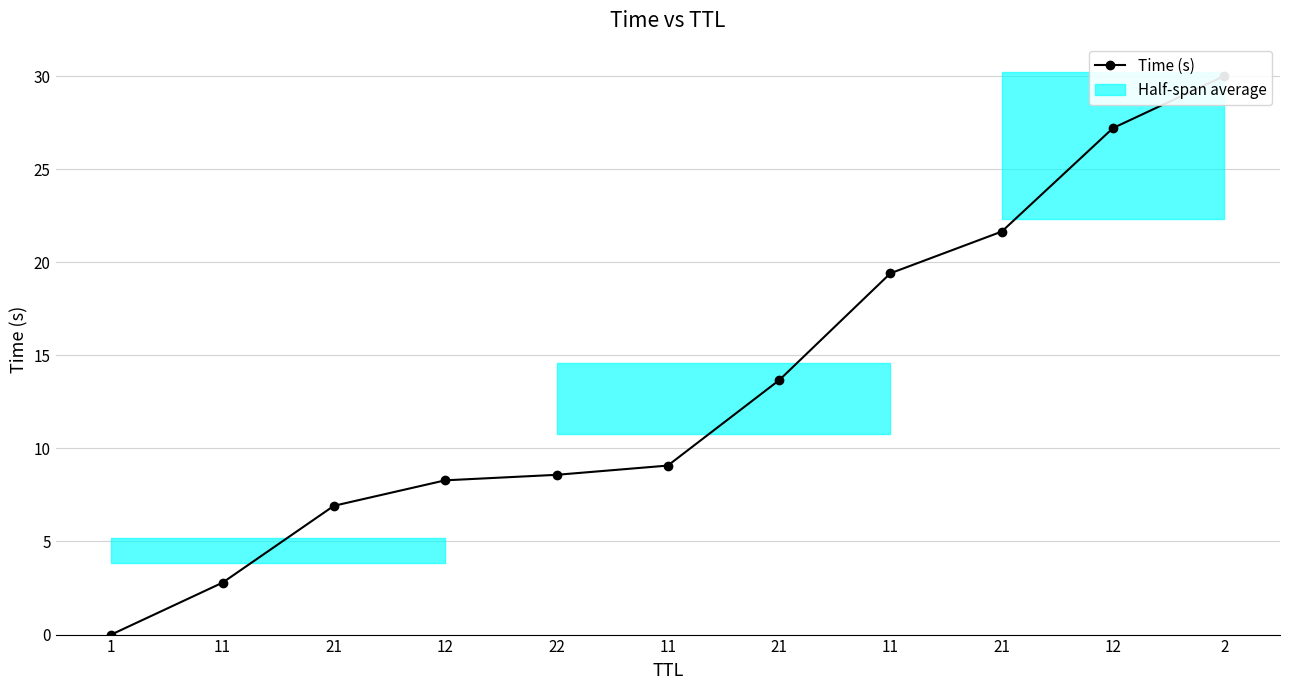

What is the label of the 3rd point from the left?

21